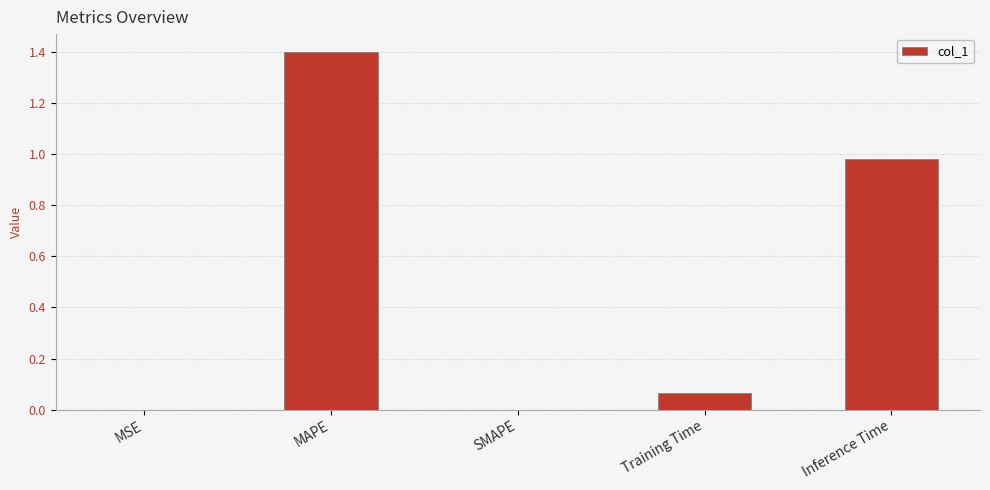

The chart shows a value of 0.0 at MSE. True or false?

True